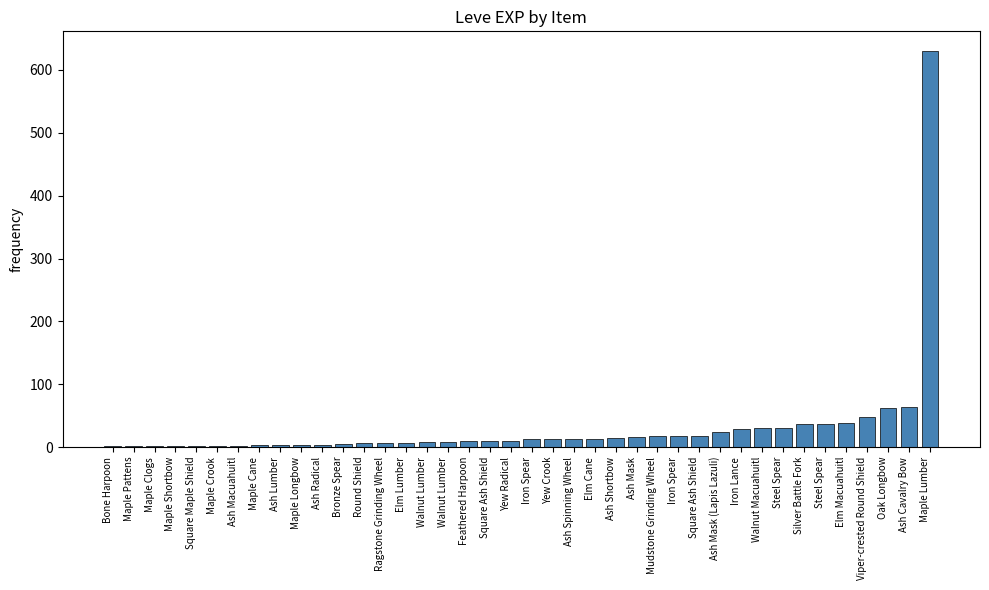

What is the difference between the maximum and second lowest values?

629